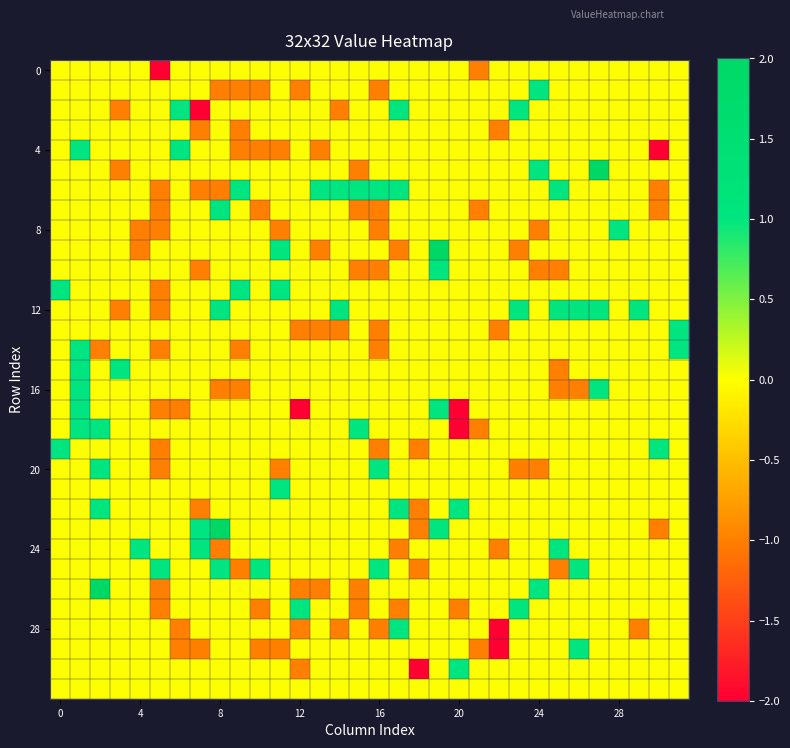

Count the number of categories in the chart.

32